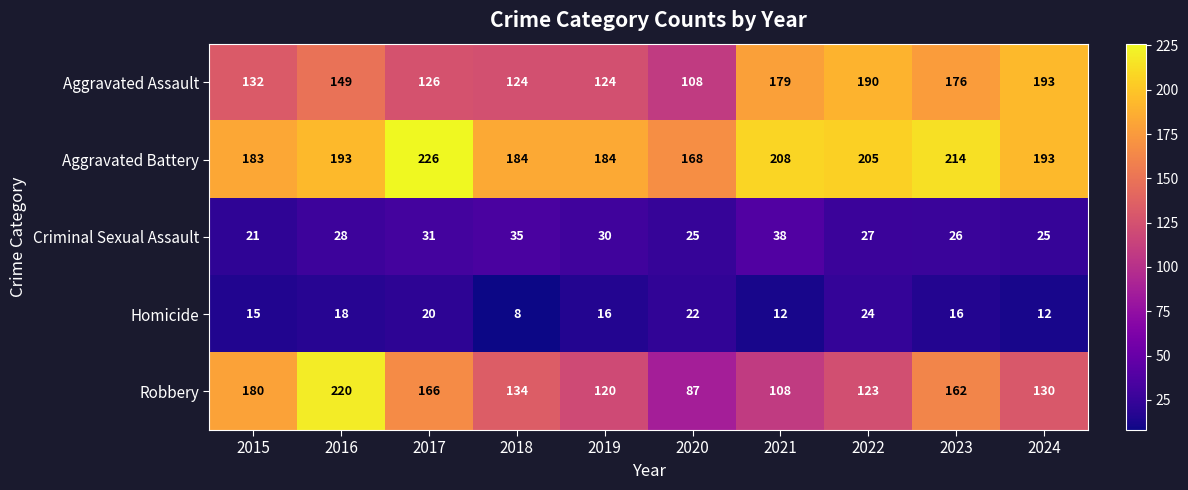

At 2019, list the series in order from smallest to largest.

Homicide, Criminal Sexual Assault, Robbery, Aggravated Assault, Aggravated Battery